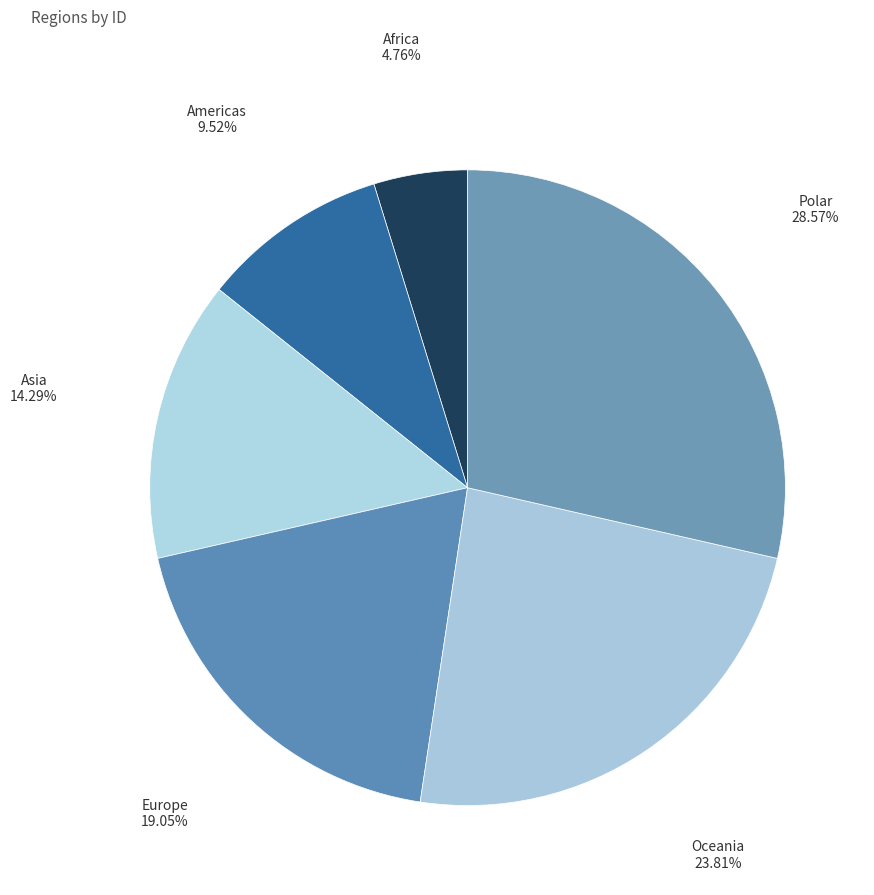

Is there any slice that represents more than half of the pie?

No